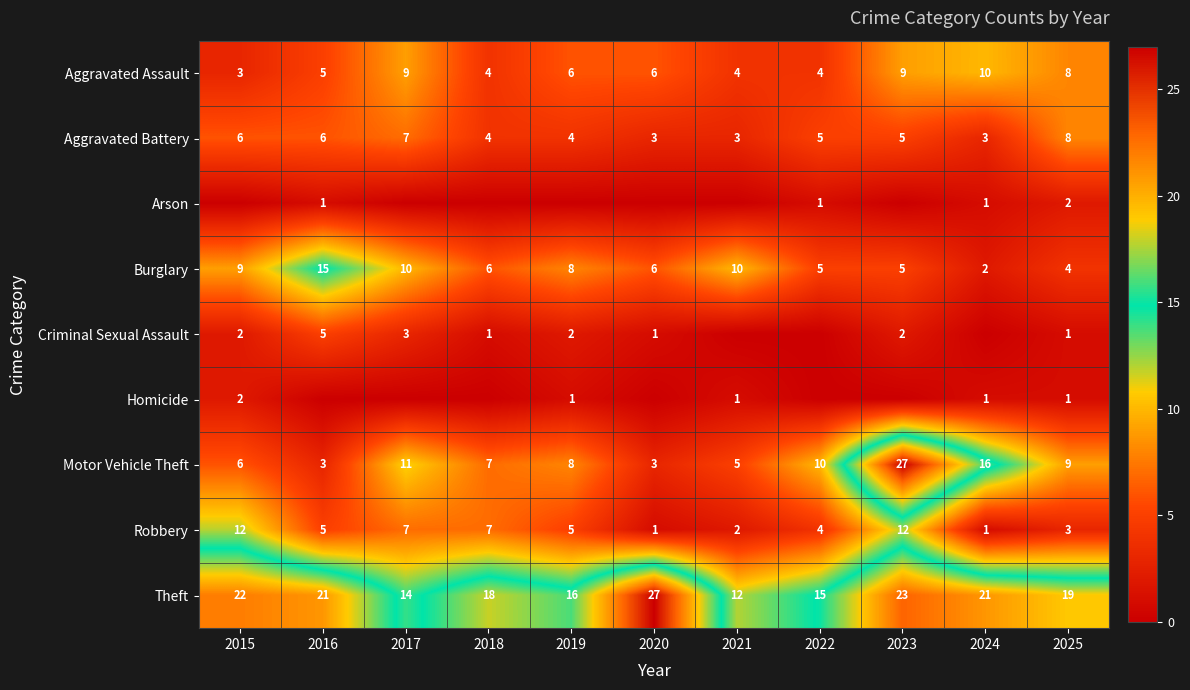

The Aggravated Battery series shows 4 at 2019. True or false?

True